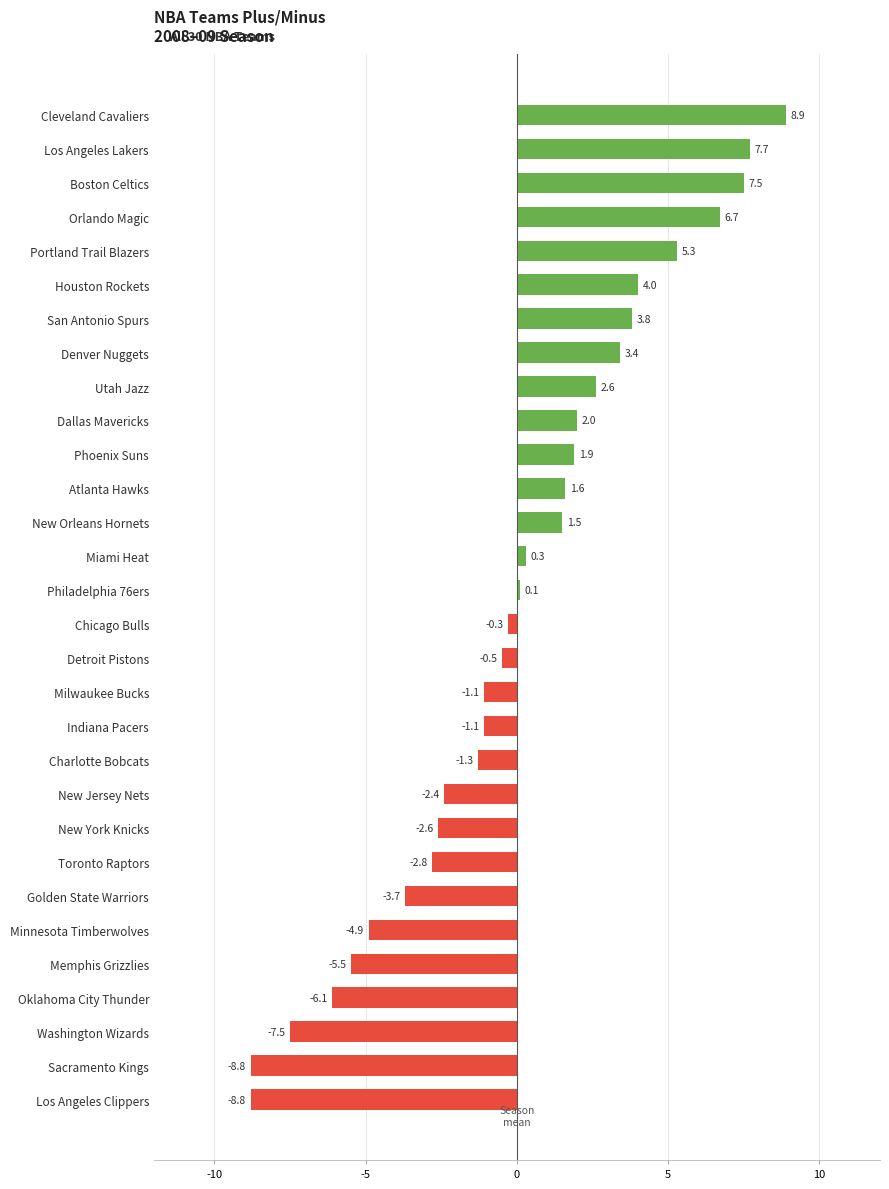

True or false: the data shows -2.8 at Toronto Raptors.

True